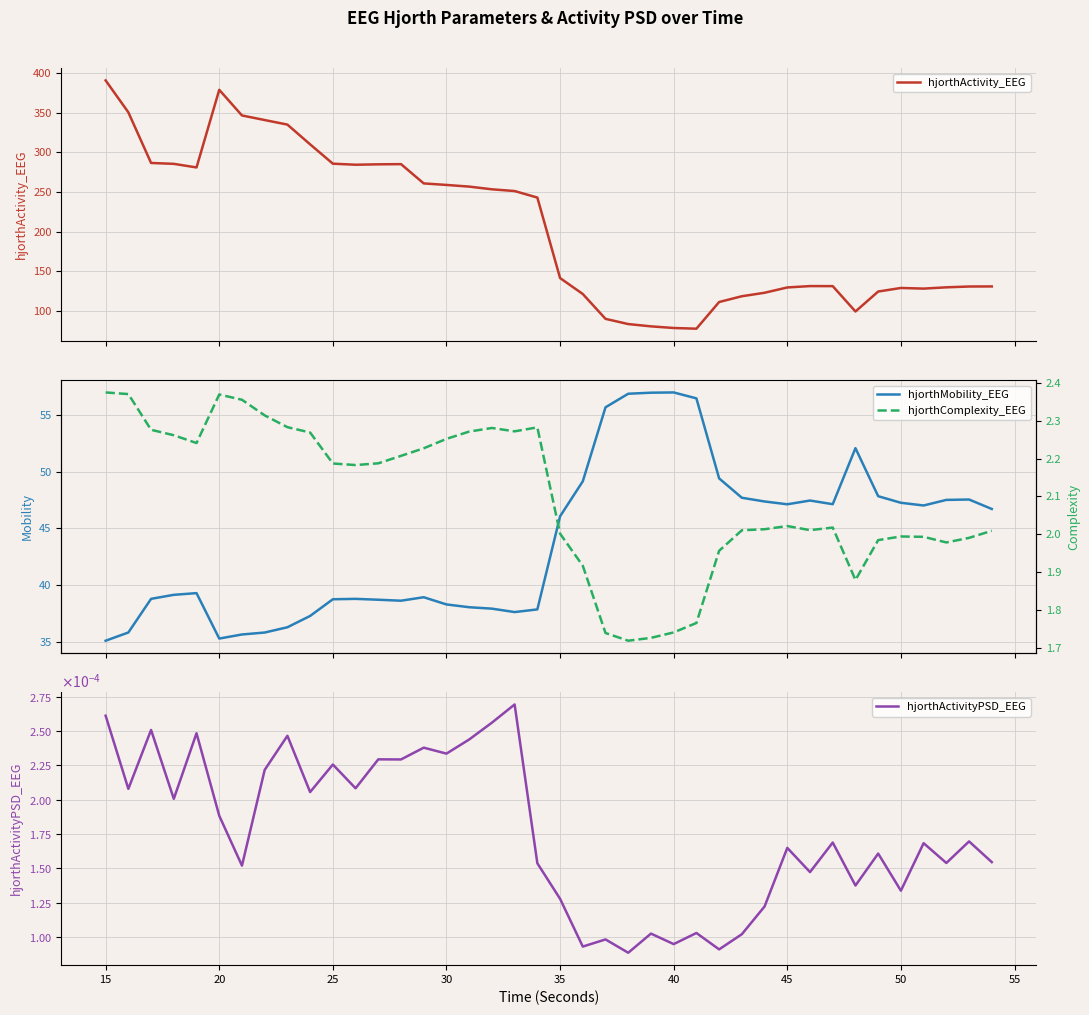

Reading left to right, list all the values displayed in this chart.

hjorthActivity_EEG: 390.6	350.4	286.5	285.4	280.9	378.7	346.4	340.6	334.9	310.0	285.6	284.3	284.8	285.0	260.7	258.8	256.7	253.3	251.1	242.9	141.4	121.3	90.0	83.4	80.5	78.4	77.6	111.2	118.5	122.9	129.6	131.3	131.2	99.2	124.4	128.9	128.1	129.7	130.7	130.8
hjorthMobility_EEG: 35.1	35.8	38.8	39.2	39.3	35.3	35.7	35.8	36.3	37.3	38.8	38.8	38.7	38.6	38.9	38.3	38.1	37.9	37.6	37.9	46.1	49.1	55.7	56.9	56.9	57.0	56.4	49.4	47.7	47.4	47.1	47.5	47.1	52.1	47.8	47.3	47.0	47.5	47.5	46.7
hjorthActivityPSD_EEG: 0.0	0.0	0.0	0.0	0.0	0.0	0.0	0.0	0.0	0.0	0.0	0.0	0.0	0.0	0.0	0.0	0.0	0.0	0.0	0.0	0.0	0.0	0.0	0.0	0.0	0.0	0.0	0.0	0.0	0.0	0.0	0.0	0.0	0.0	0.0	0.0	0.0	0.0	0.0	0.0
hjorthComplexity_EEG: 2.4	2.4	2.3	2.3	2.2	2.4	2.4	2.3	2.3	2.3	2.2	2.2	2.2	2.2	2.2	2.3	2.3	2.3	2.3	2.3	2.0	1.9	1.7	1.7	1.7	1.7	1.8	2.0	2.0	2.0	2.0	2.0	2.0	1.9	2.0	2.0	2.0	2.0	2.0	2.0